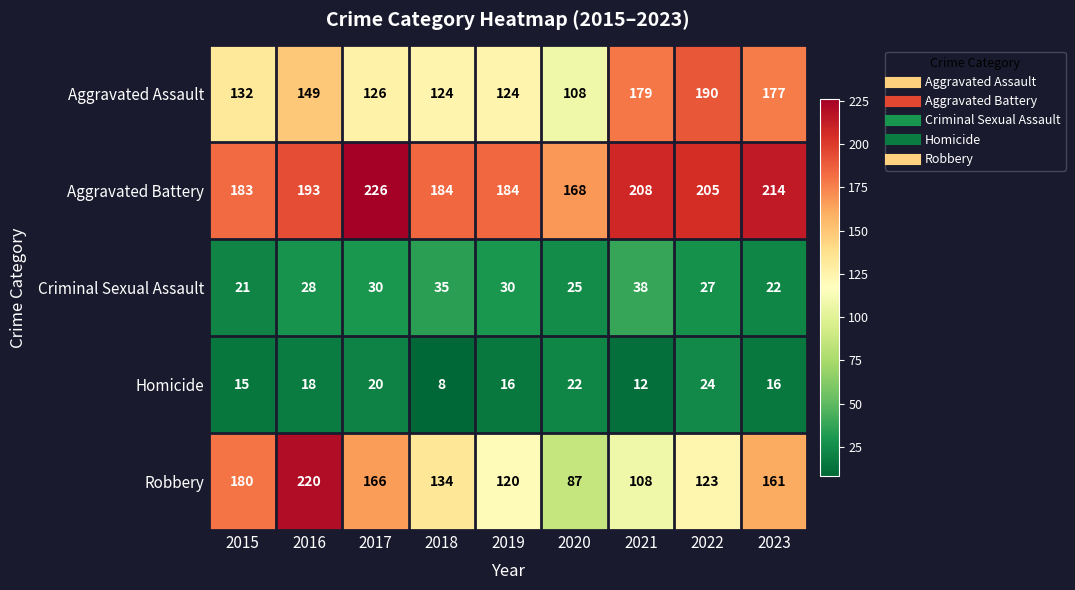

Is the value of Aggravated Battery at 2021 greater than the value of Criminal Sexual Assault at 2015?

Yes